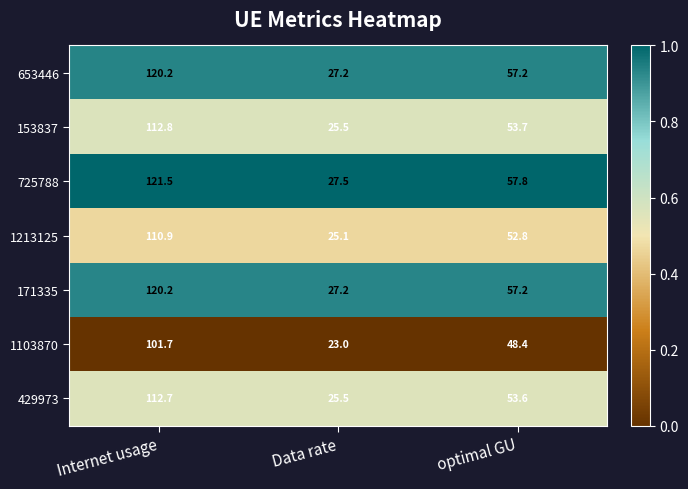

Which series has the largest total across all categories?

725788